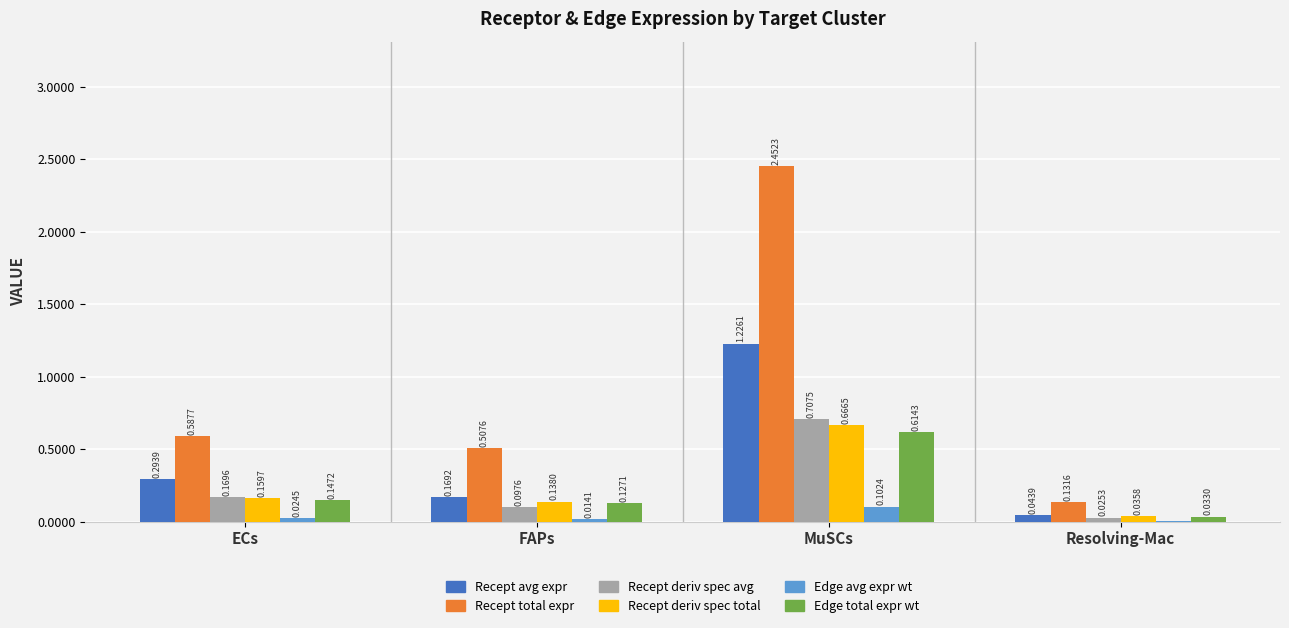

Count the number of data series in this chart.

6